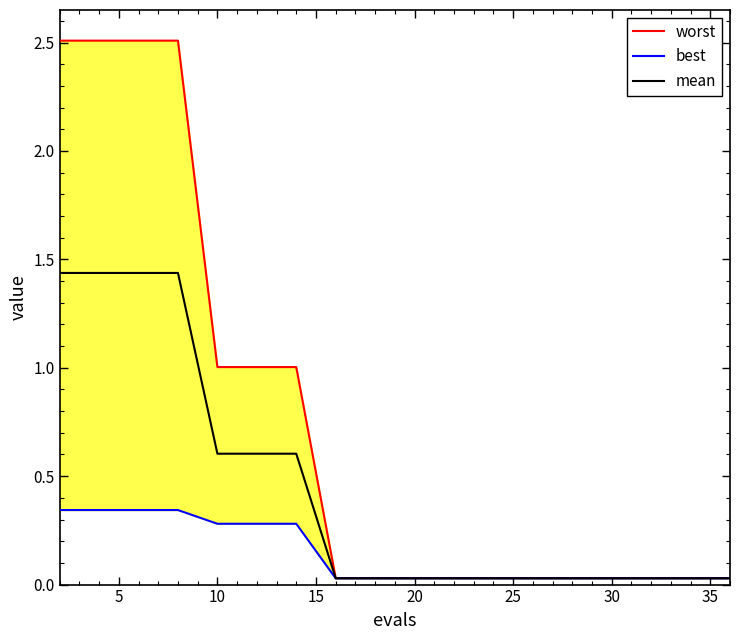

True or false: worst has more than 0 points higher than both neighbors.

False